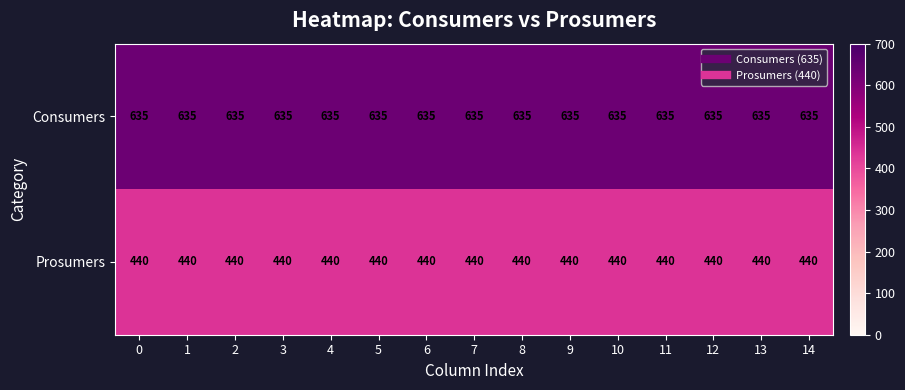

What is the total value across all series at 7?

1075